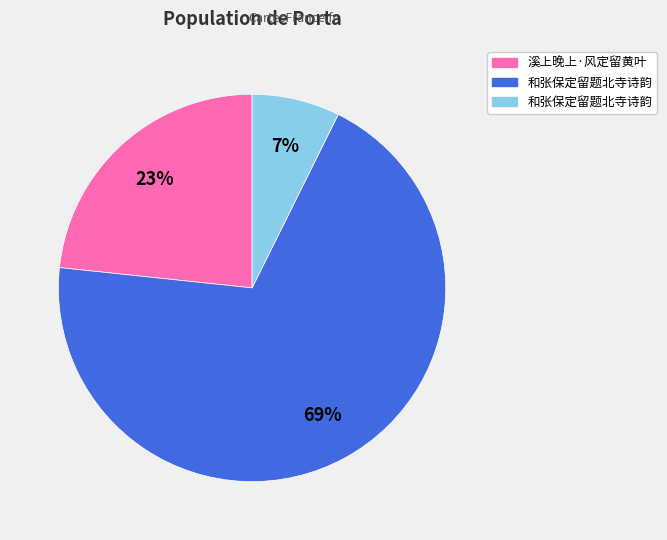

Is there a majority slice in this chart?

Yes